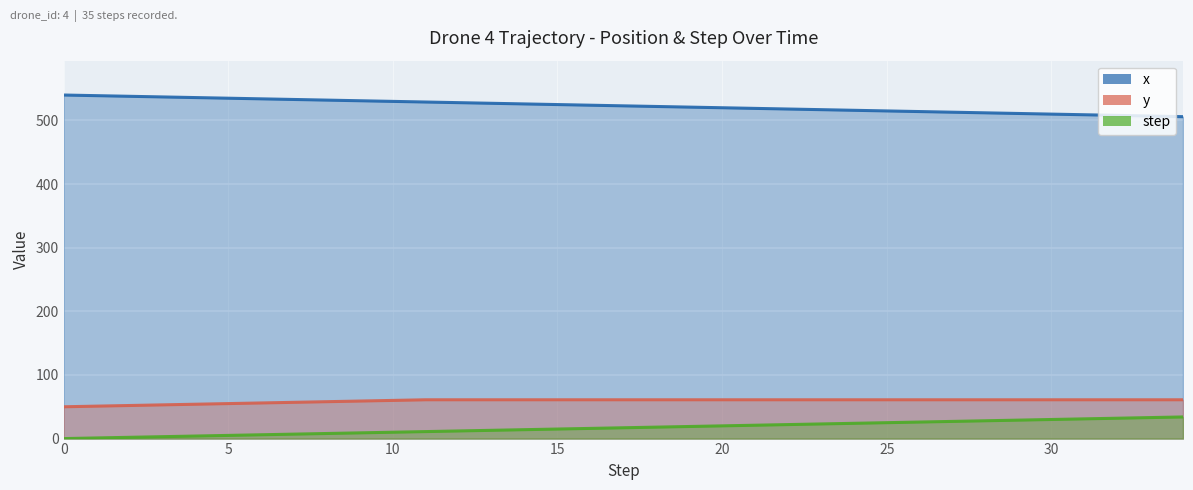

What is the difference between the highest and lowest values at 9?

522